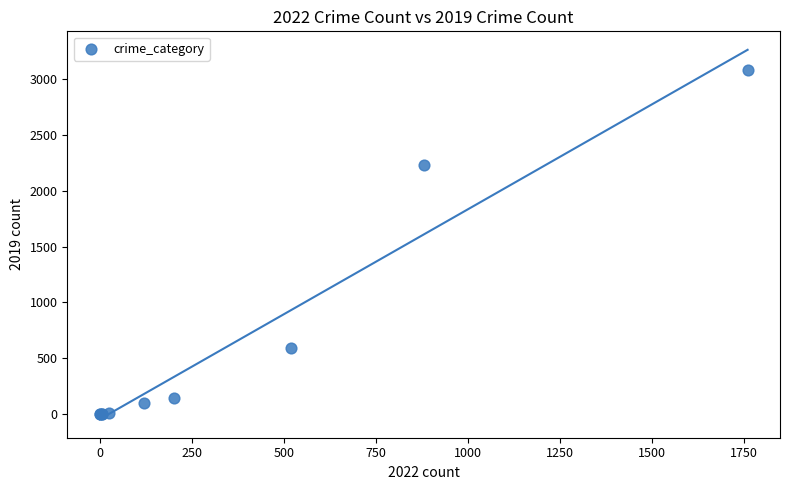

What Y value in the scatter plot is closest to 1540?

2230